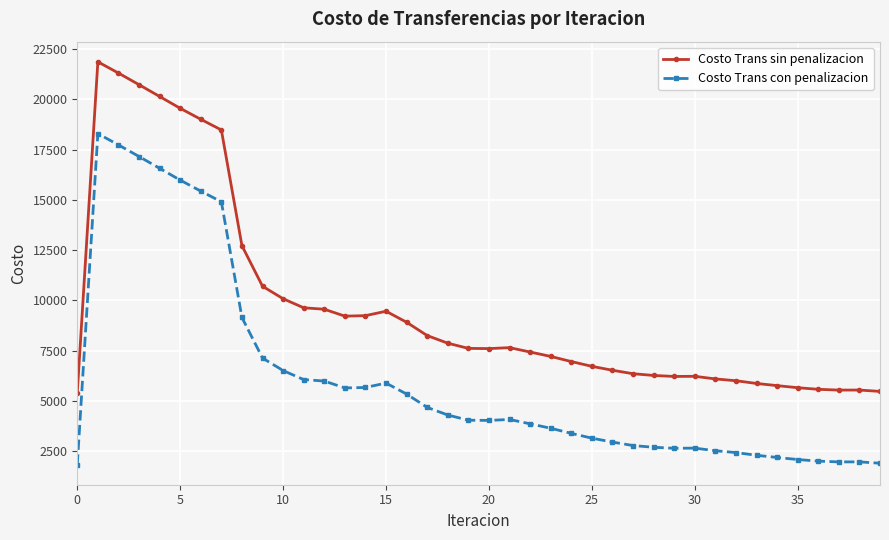

At how many categories does at least one series exceed 17265?

7